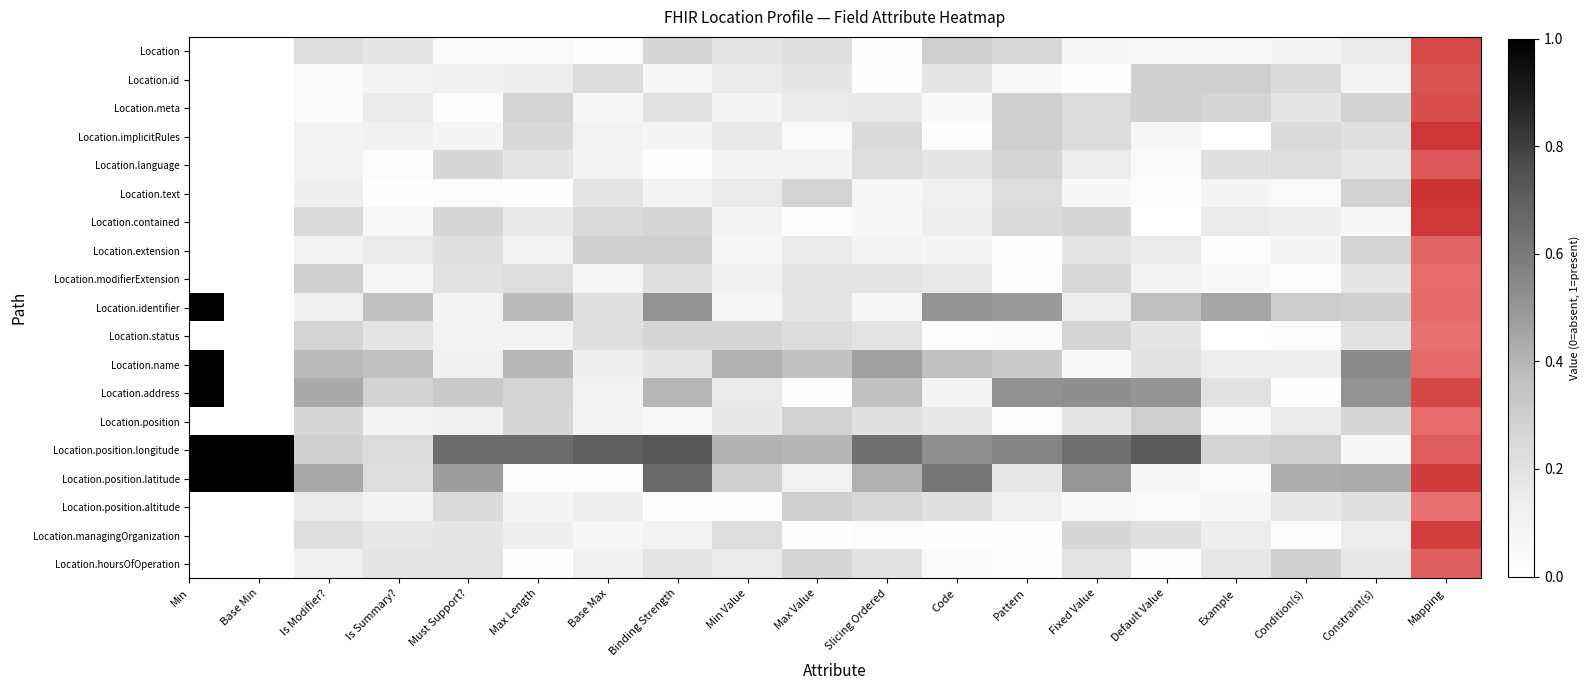

Rank the series by their maximum value, from lowest to highest.

Location.managingOrganization, Location.language, Location.contained, Location.status, Location.text, Location.hoursOfOperation, Location.position.altitude, Location.id, Location.meta, Location, Location.extension, Location.modifierExtension, Location.implicitRules, Location.position, Location.identifier, Location.name, Location.address, Location.position.longitude, Location.position.latitude